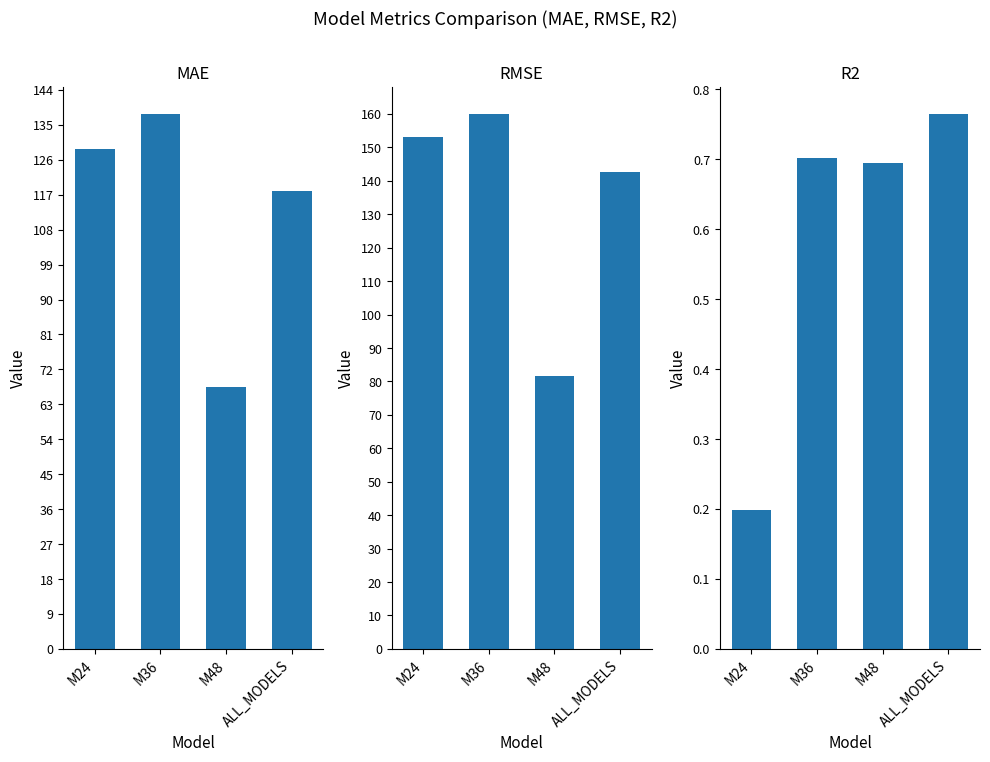

What is the total value across all series at M48?

149.8